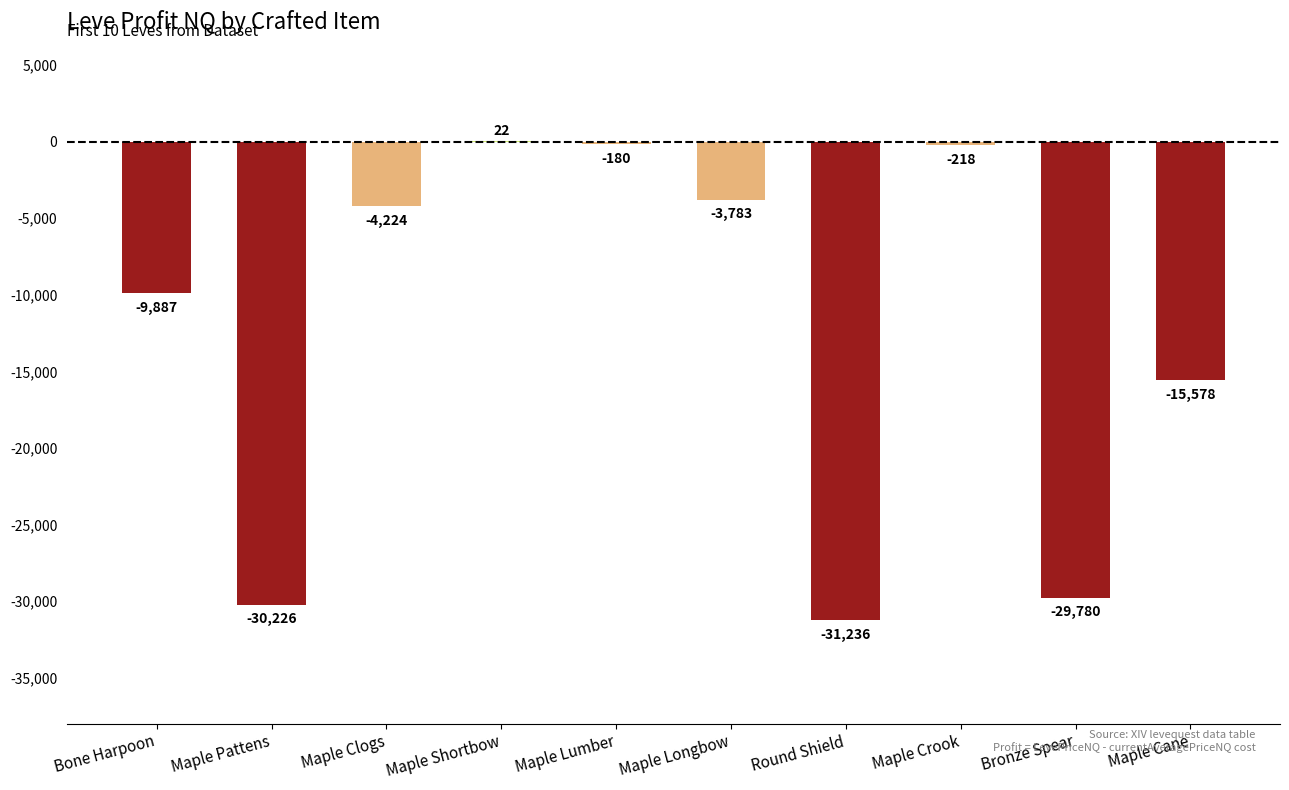

Which category has the highest value across all series?

Maple Shortbow